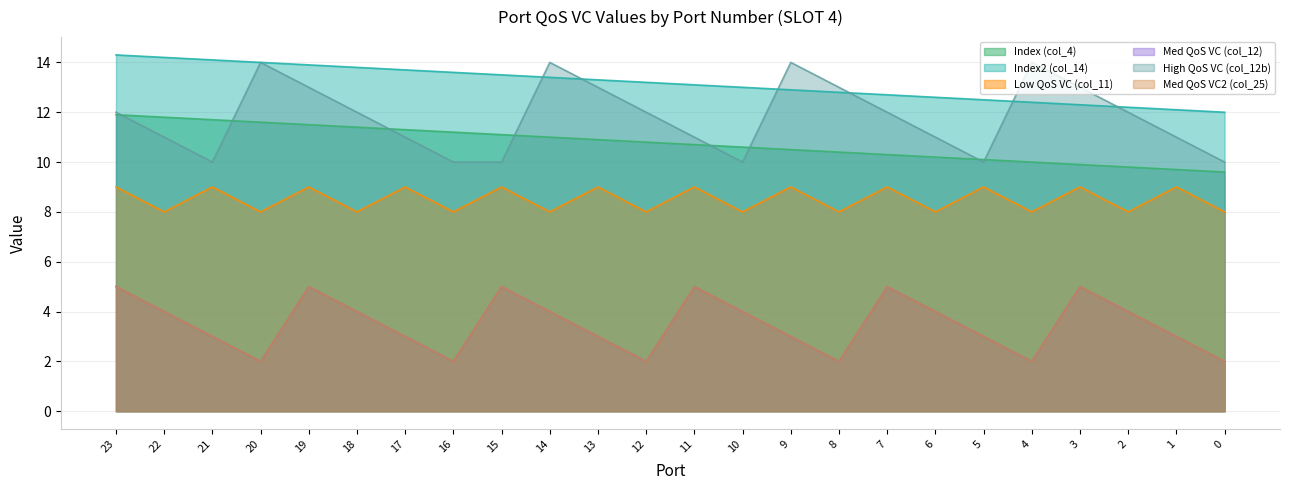

How many data points does each series have?

24